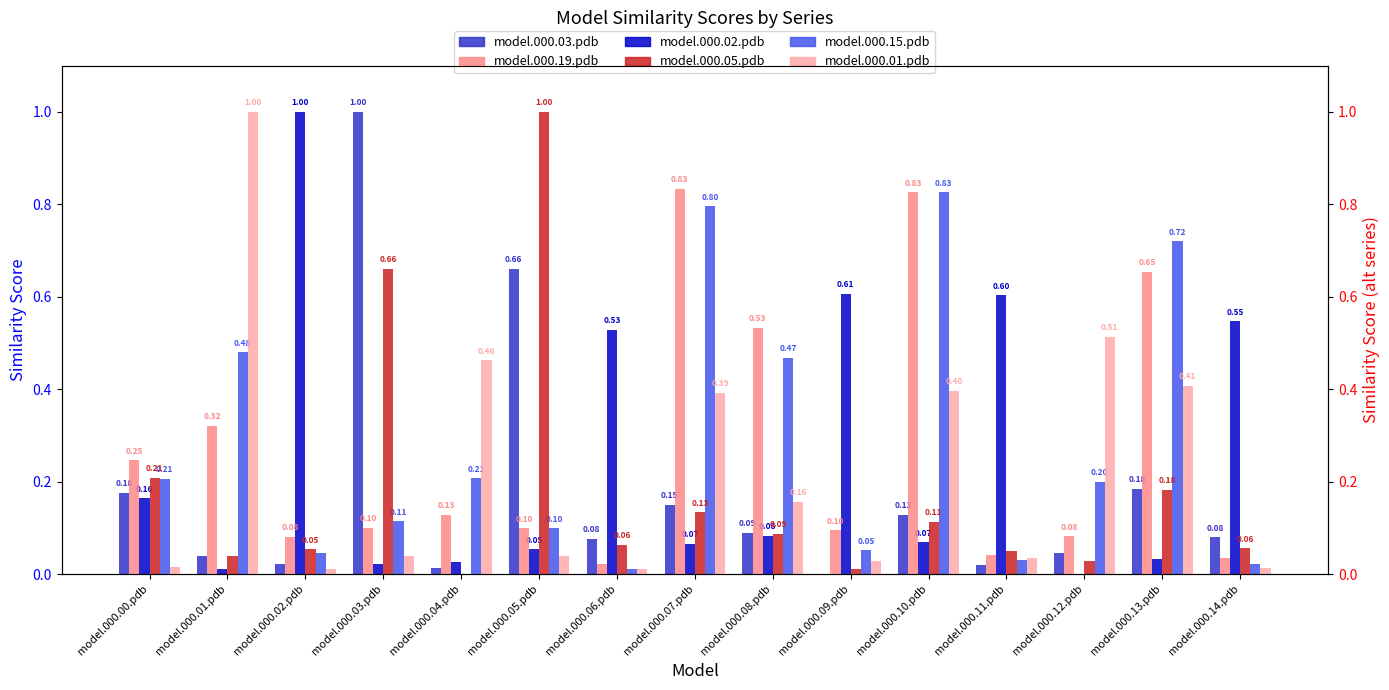

What are all the series names shown in the legend?

model.000.03.pdb, model.000.02.pdb, model.000.15.pdb, model.000.19.pdb, model.000.05.pdb, model.000.01.pdb